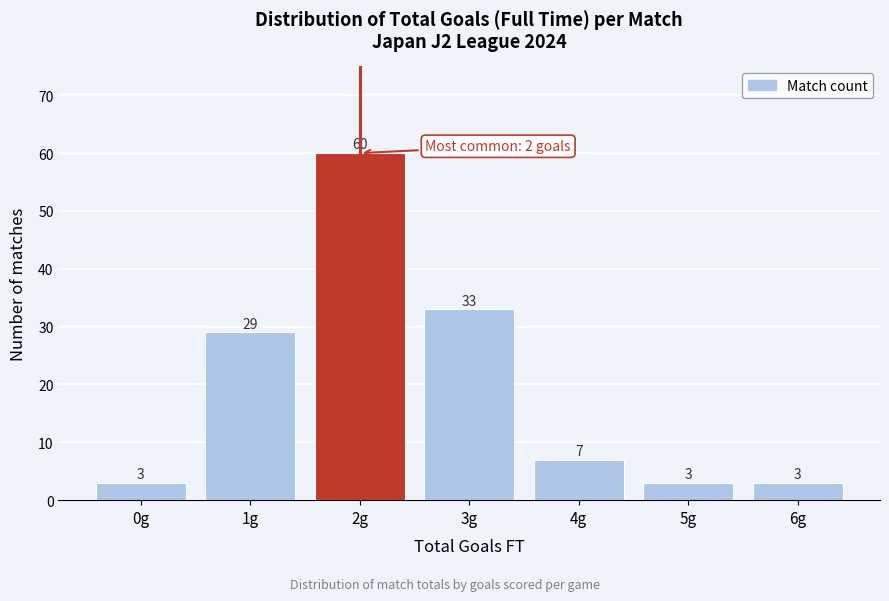

Reading left to right, extract all data points from this chart.

0g=3	1g=29	2g=60	3g=33	4g=7	5g=3	6g=3